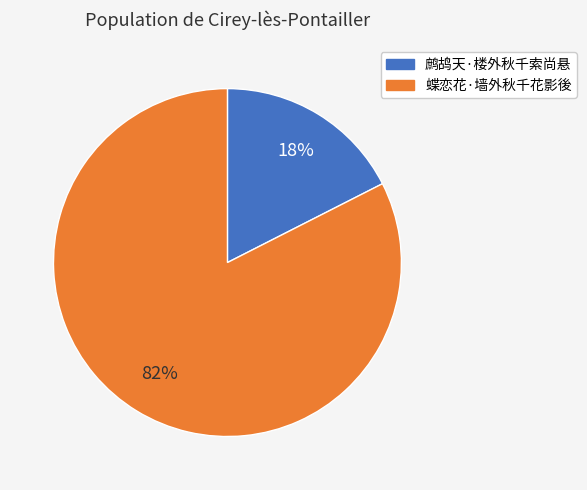

Which category has the biggest portion of the pie?

蝶恋花·墙外秋千花影後